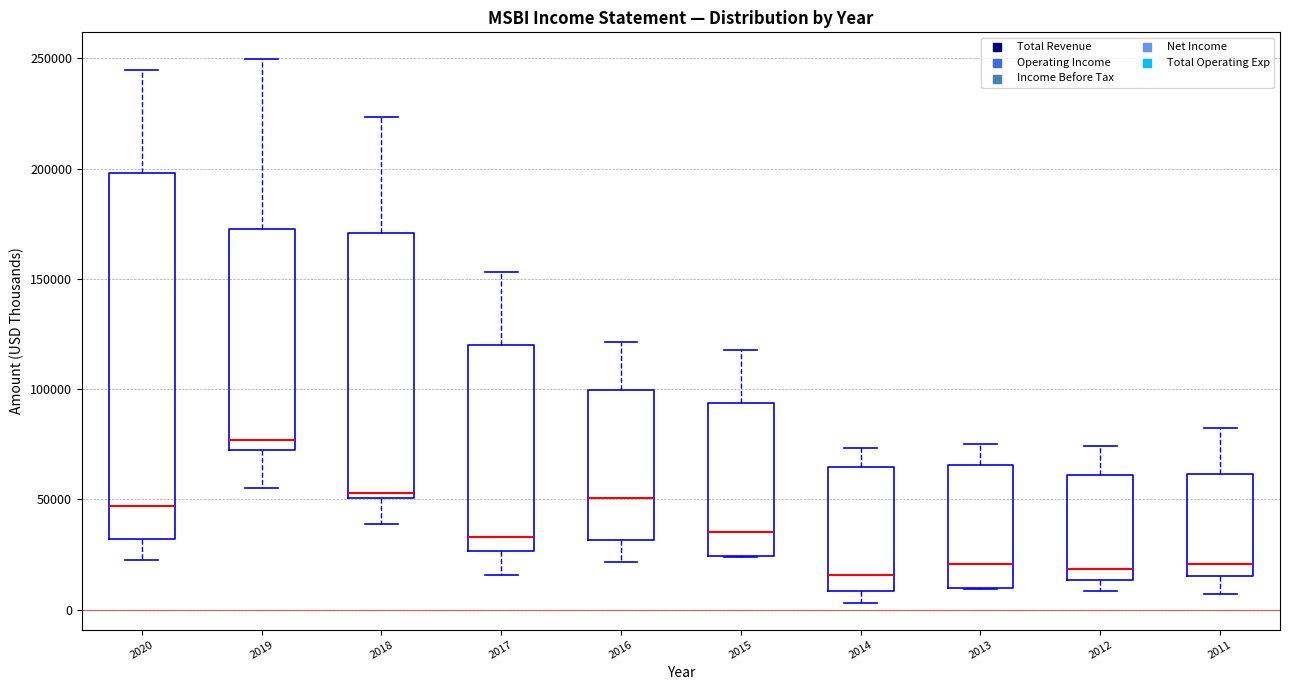

Which box's median line is the highest?

2019